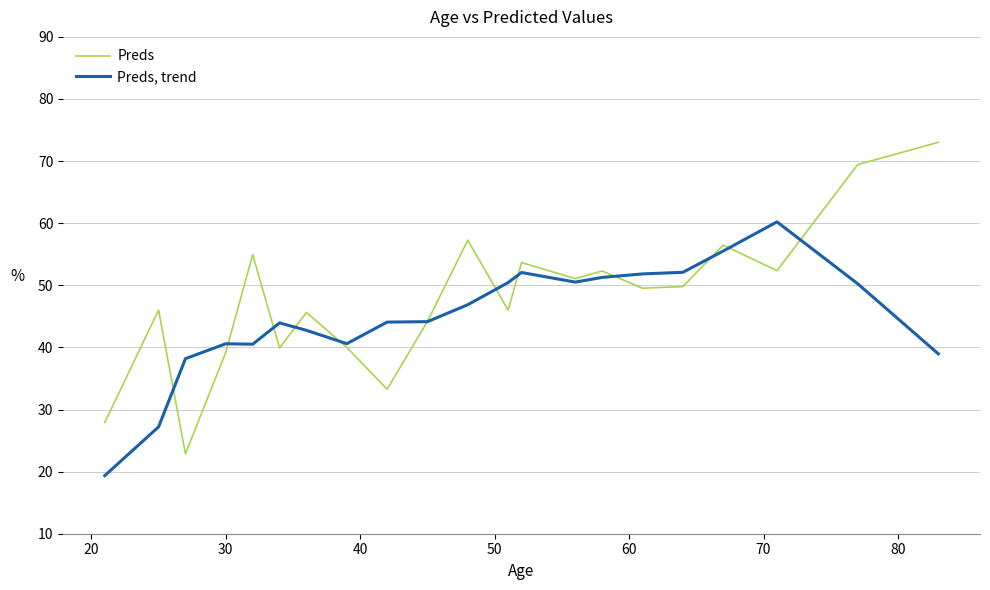

Which series has the largest range (max minus min)?

Preds